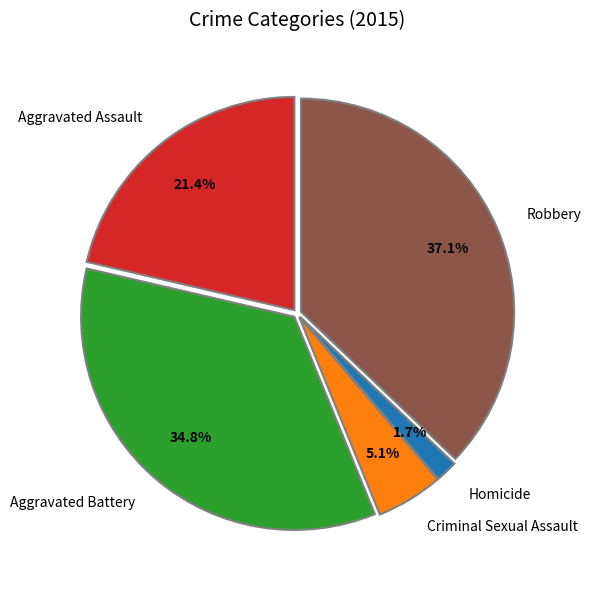

Is it true that Aggravated Battery is 44% of the pie?

False